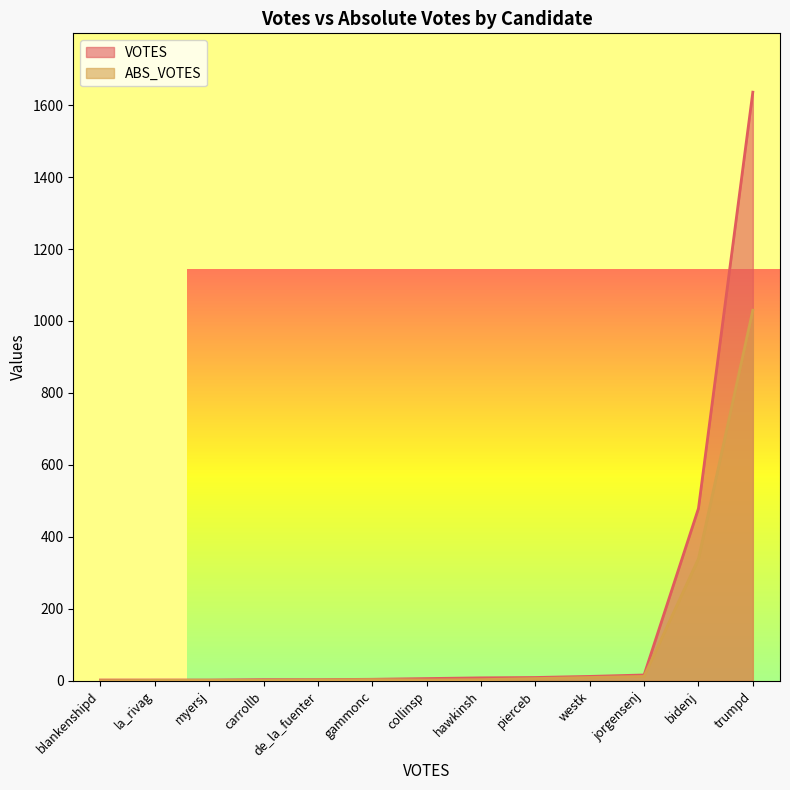

Between pierceb and la_rivag, which is larger?

pierceb